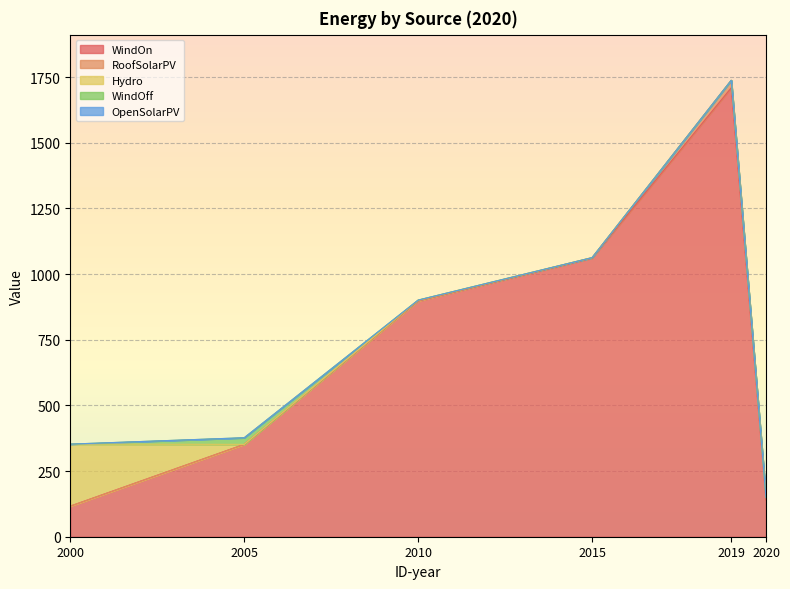

True or false: WindOn has more than 0 interior local peaks.

True